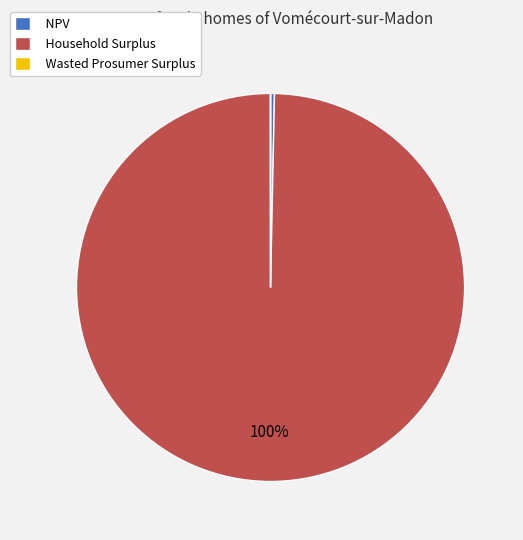

To the nearest percent, what is the average slice percentage?

33%